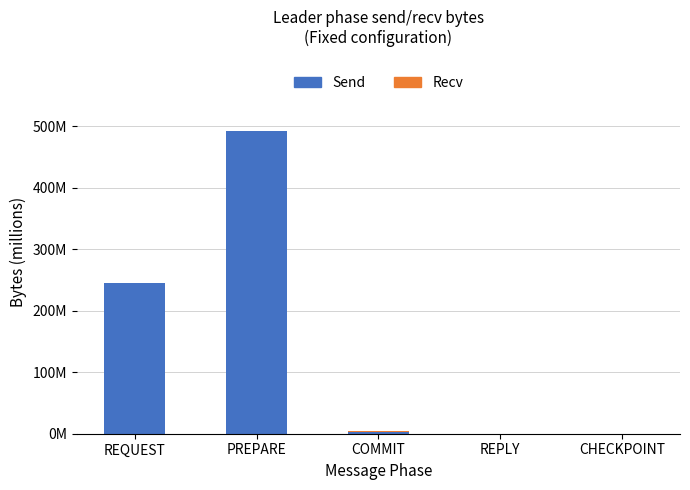

What is the average value of the Recv series?

0.4